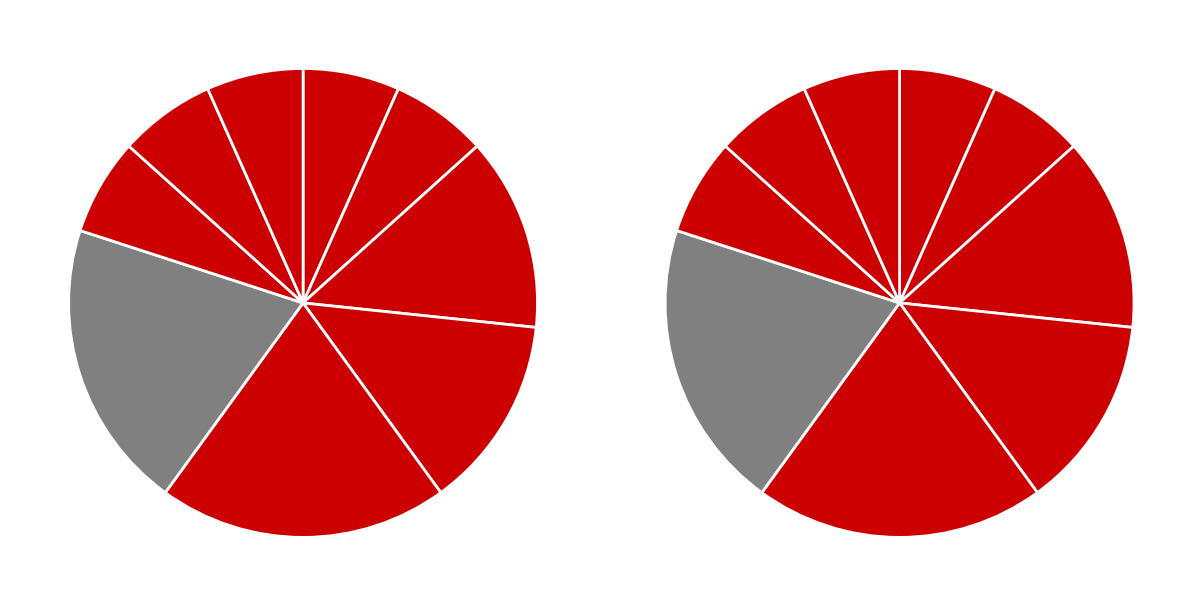

To the nearest percent, what is the difference between the largest and smallest slice percentages?

13%